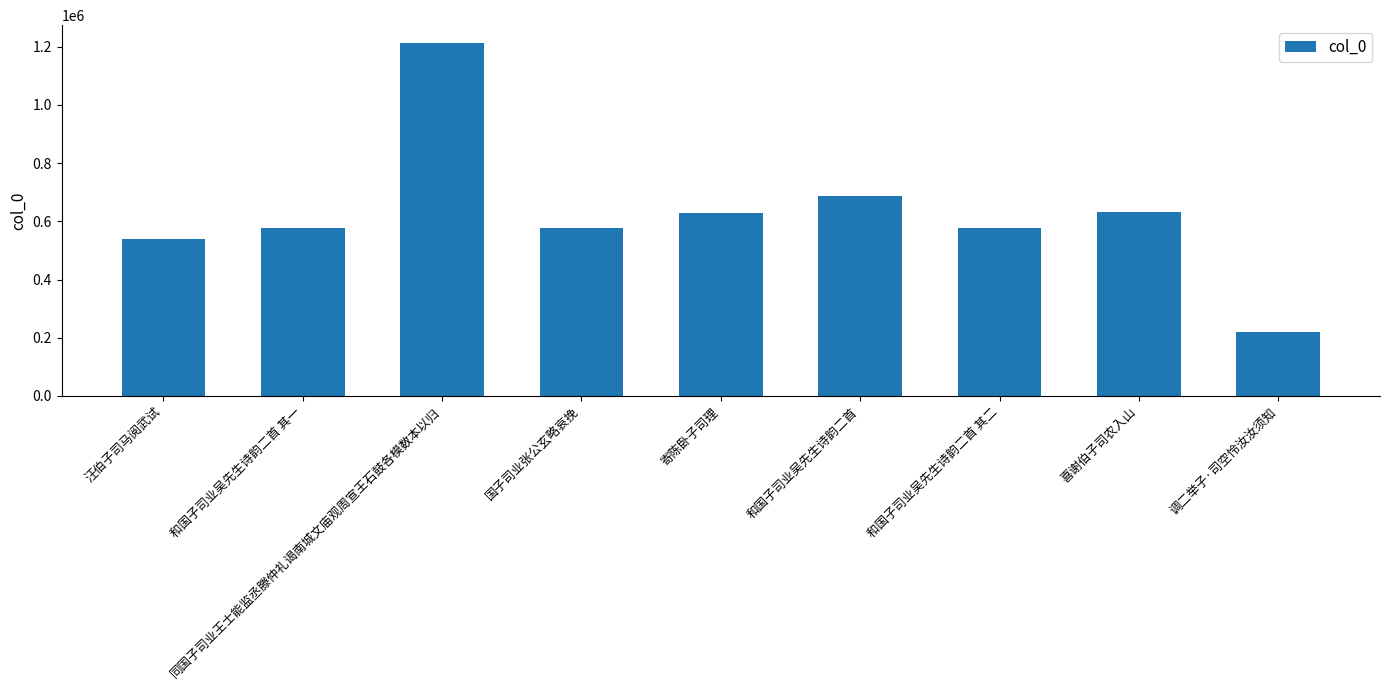

Where is the data nearest to the value 715877?

和国子司业吴先生诗韵二首